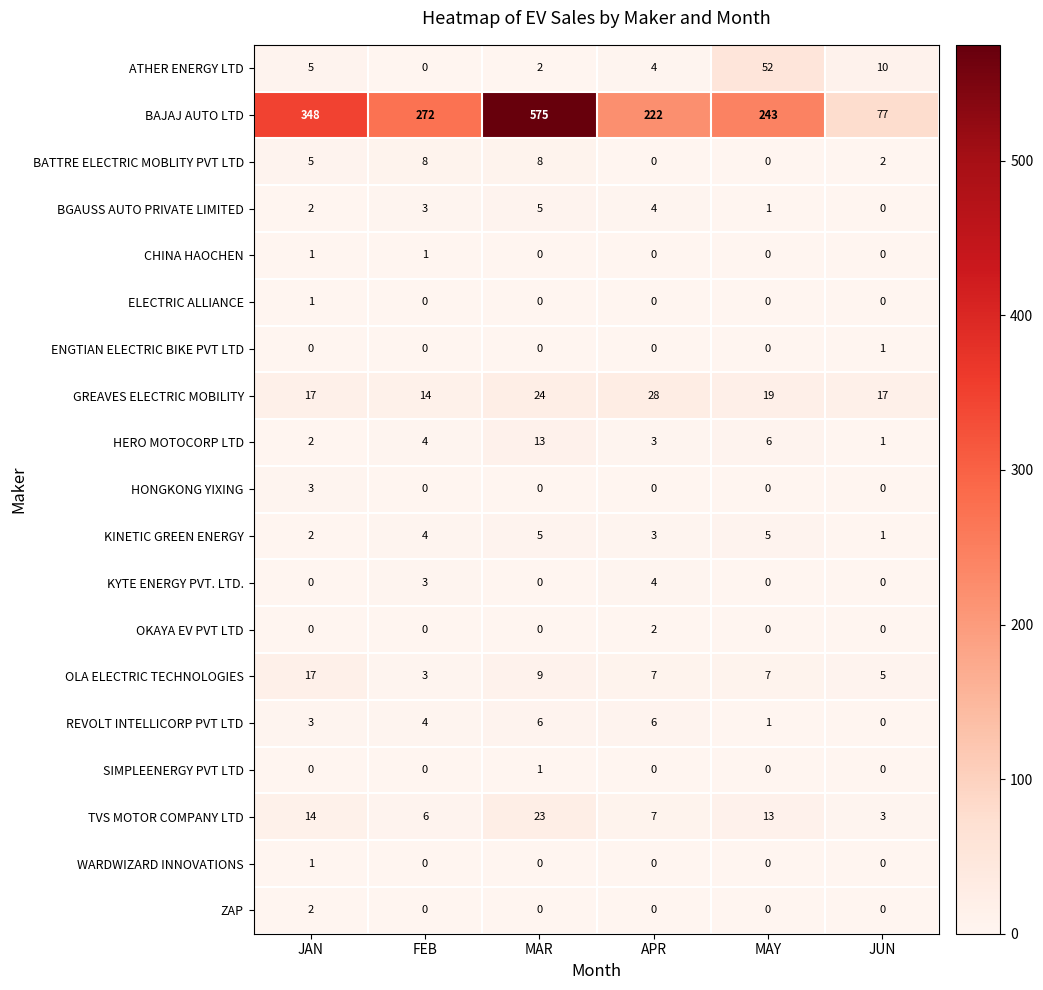

True or false: SIMPLEENERGY PVT LTD has a value of 0 at APR.

True